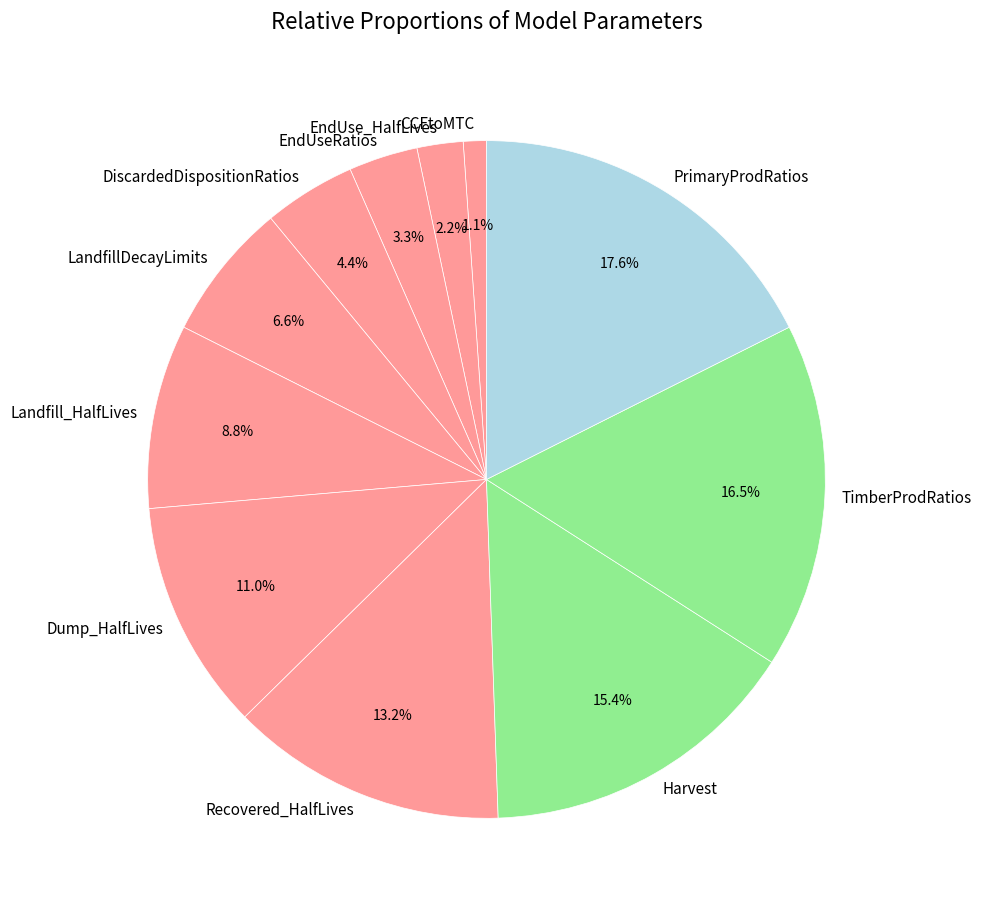

How many slices are in this pie chart?

11